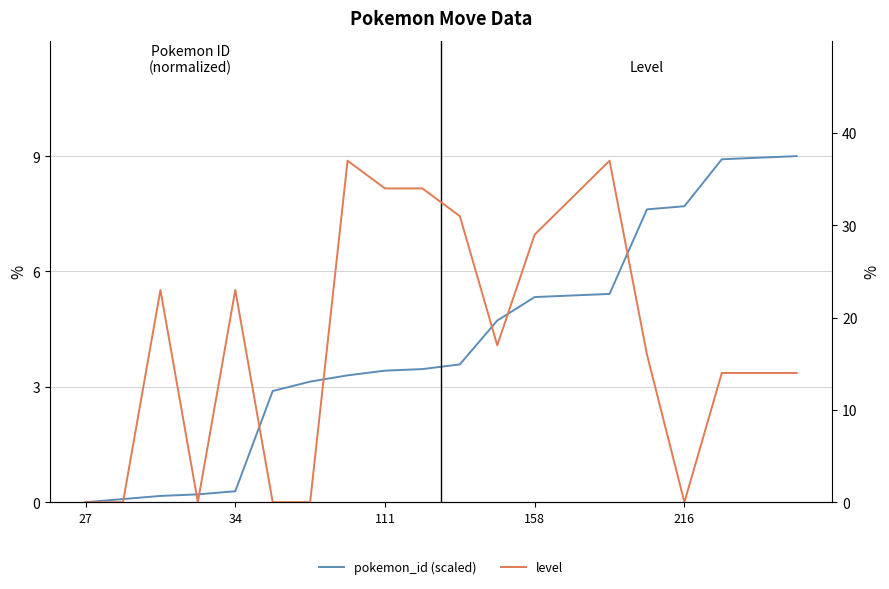

Count the number of data series in this chart.

2